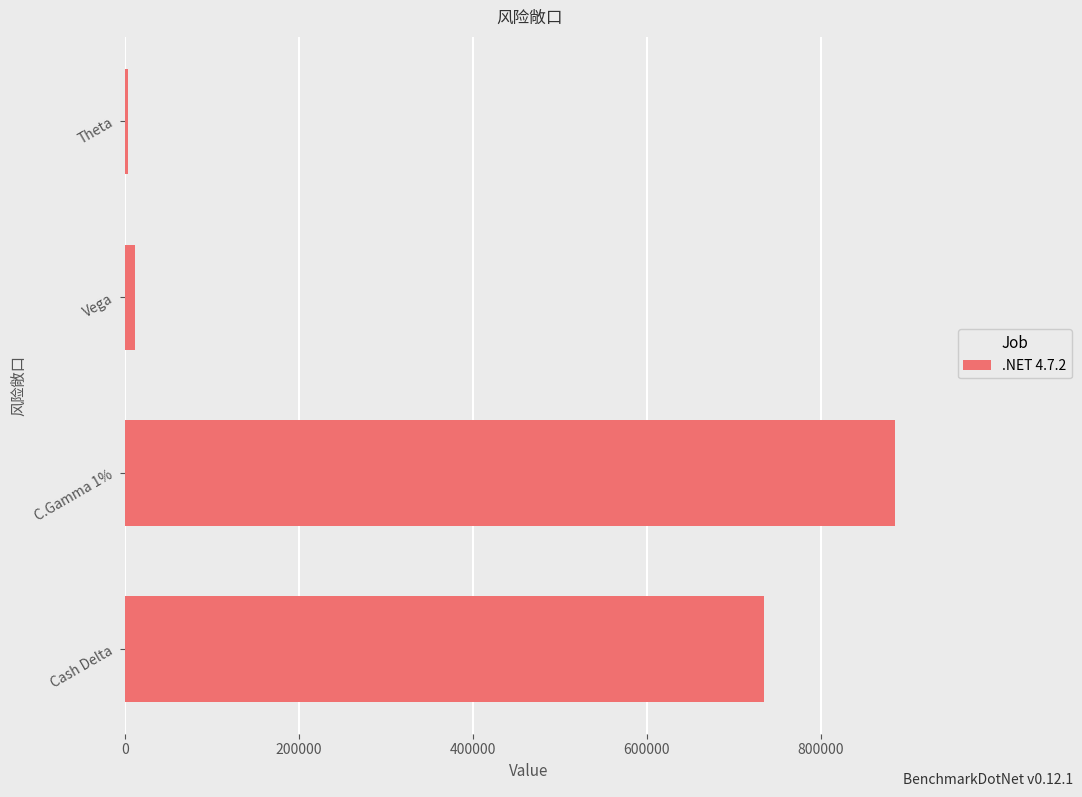

Count the number of data series in this chart.

1